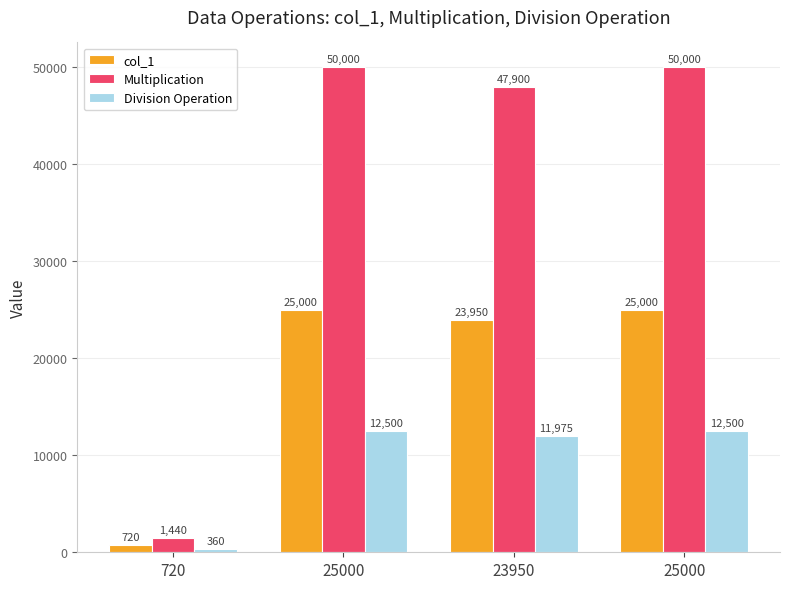

What is the difference between the col_1 values at 720 and 25000?

24280